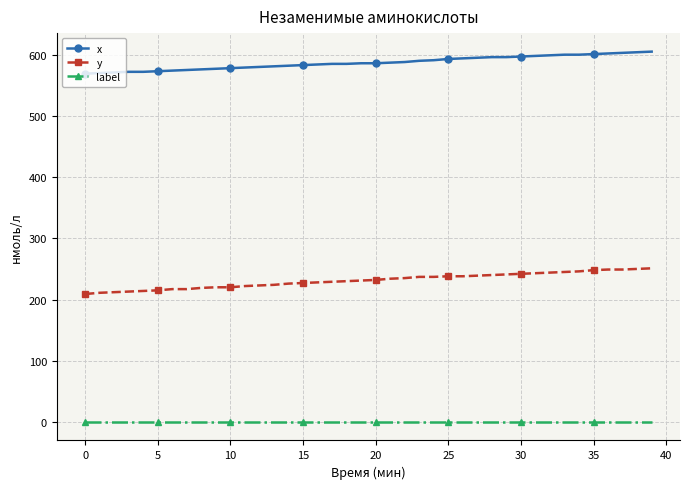

Which series has the largest range (max minus min)?

y